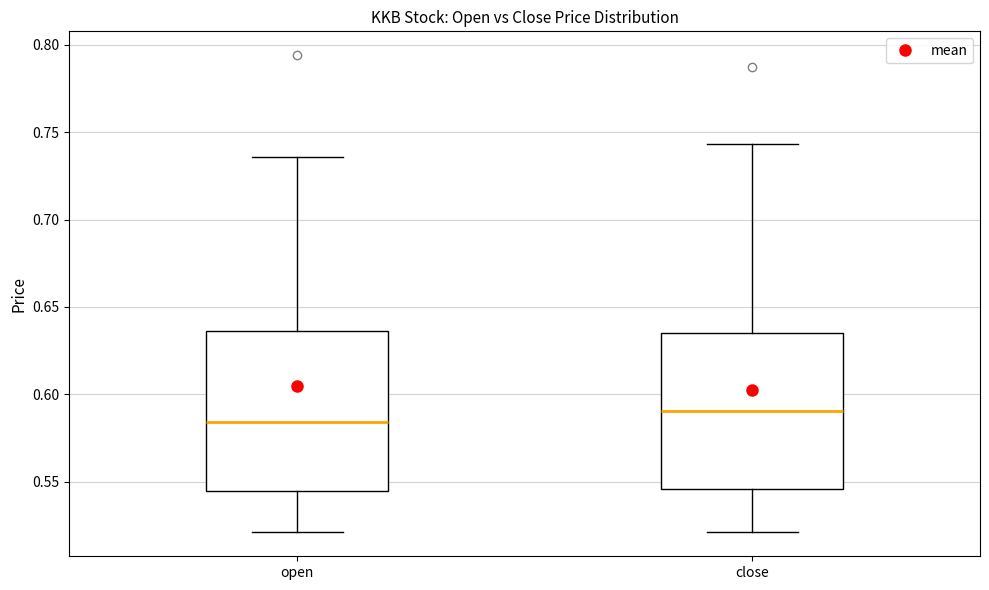

Which box's median line is the lowest?

open